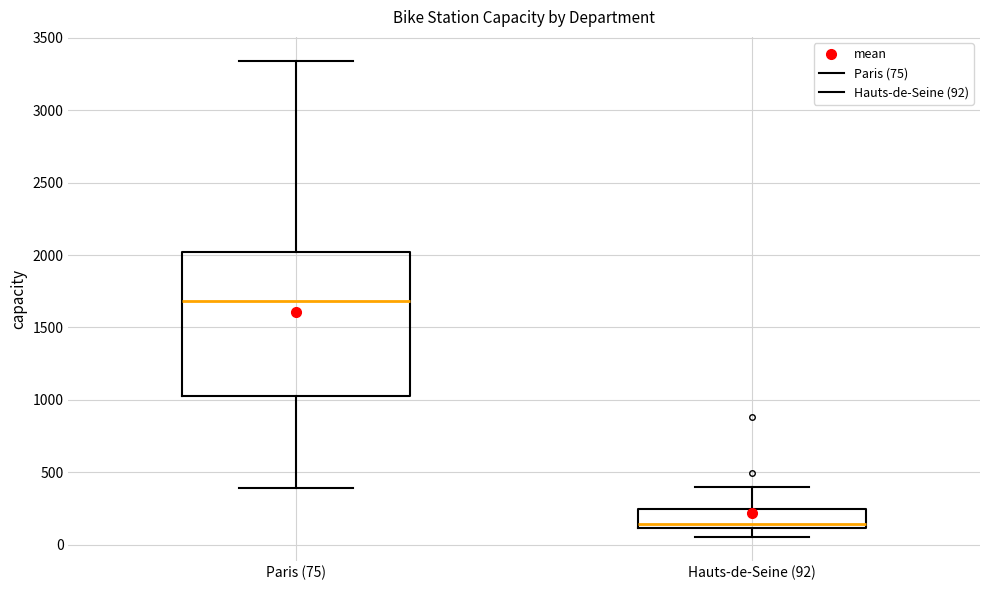

Where is the upper edge of the box for Hauts-de-Seine (92) on the y-axis? The values are not printed on the chart, so give them approximately, as read against the axis.

250